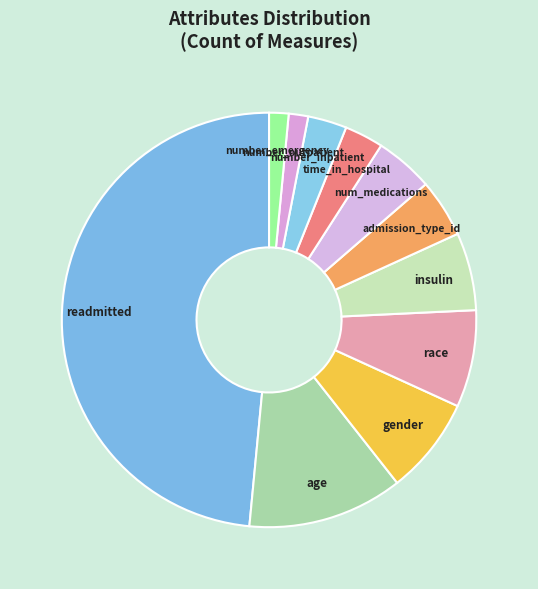

Which has a higher value, insulin or number_inpatient?

insulin